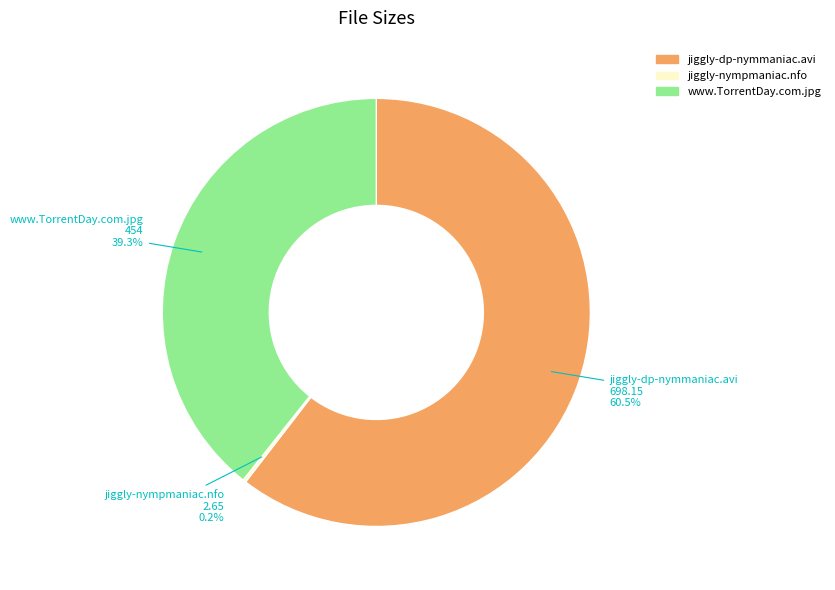

Which category accounts for the majority?

jiggly-dp-nymmaniac.avi